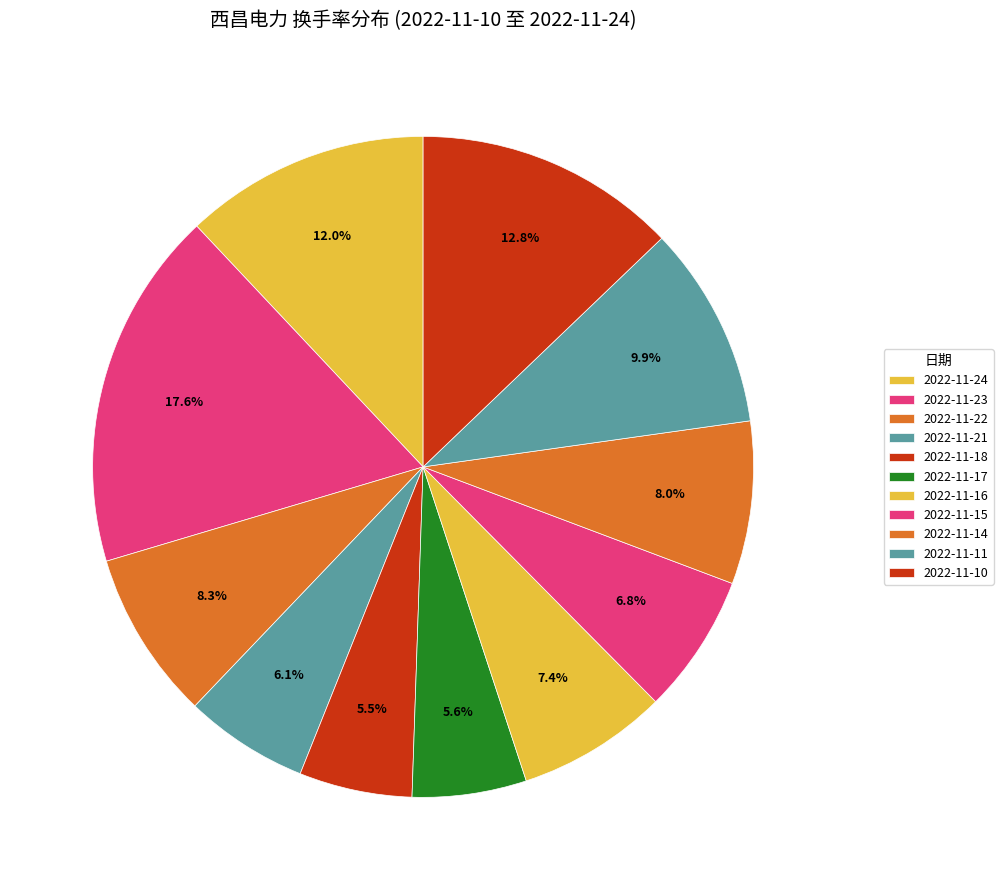

The 2022-11-17 slice represents 1% of the pie. True or false?

False